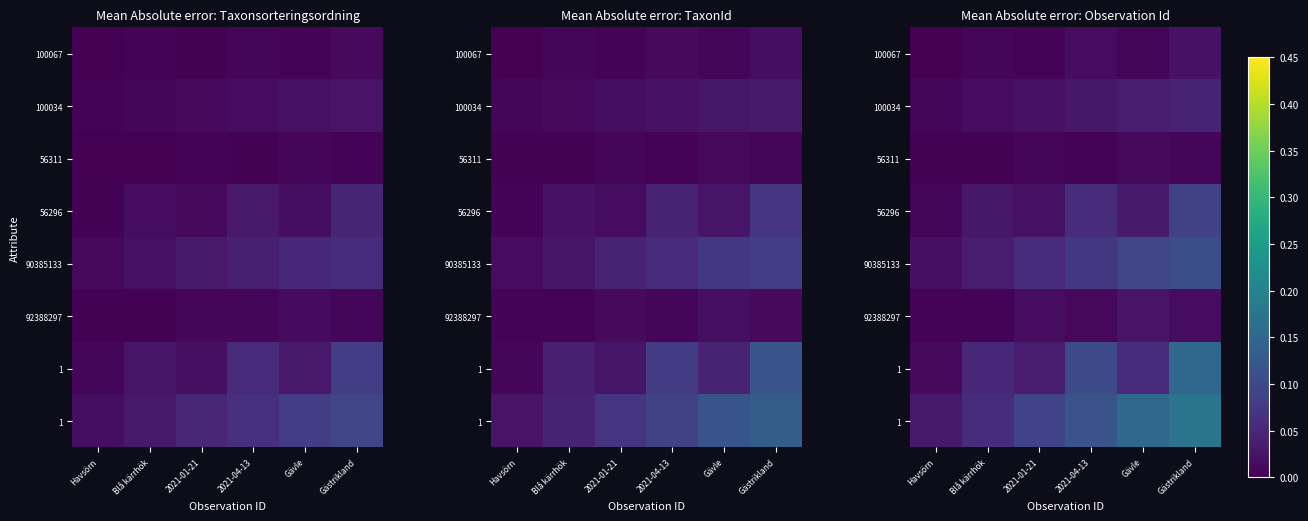

Which category has the lowest value across all series?

Havsörn